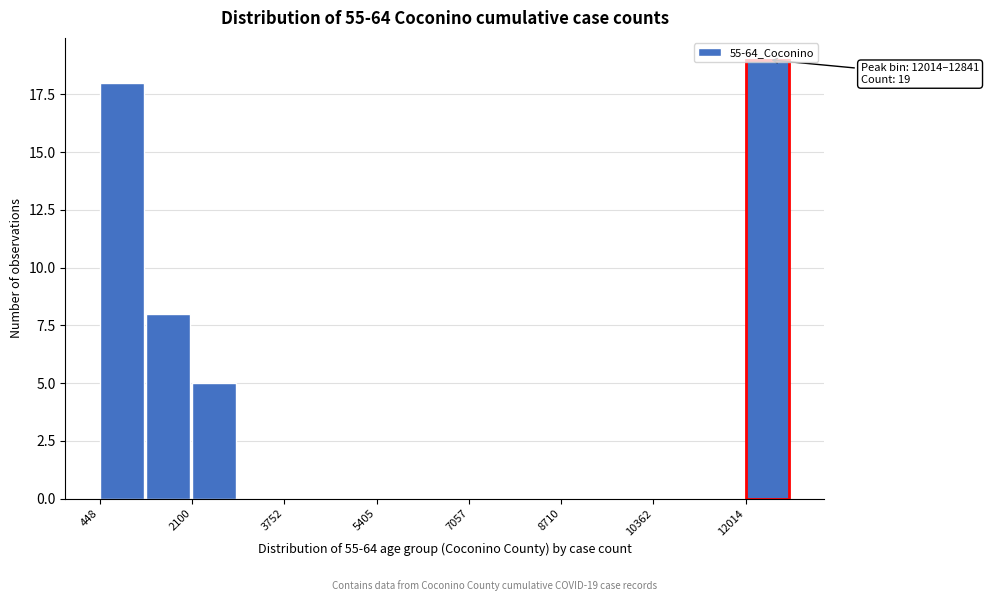

Over which range of the x-axis is the bar tallest?

12000 to 12800